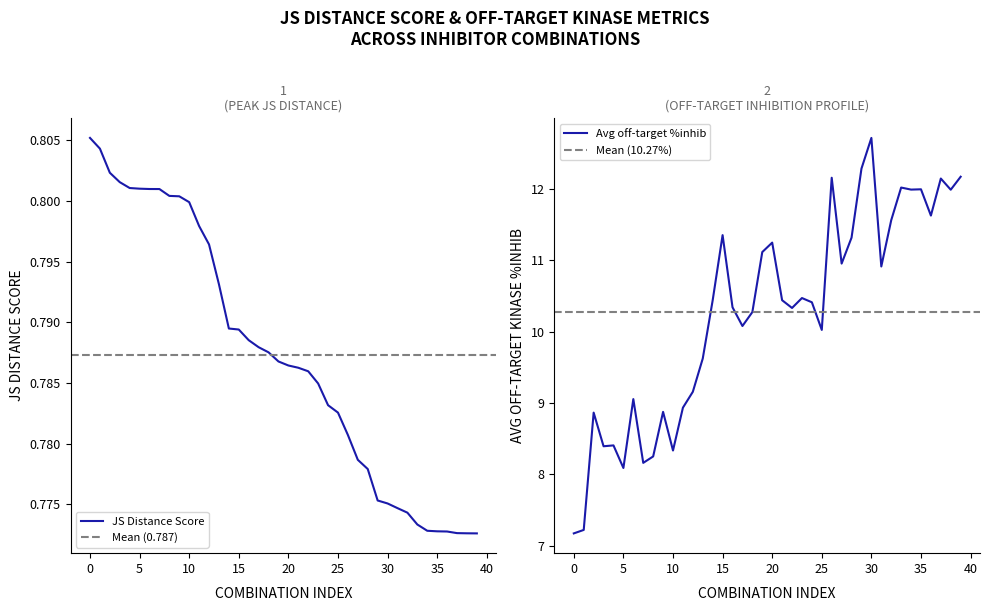

Read the JS Distance Score value at 0.

0.8